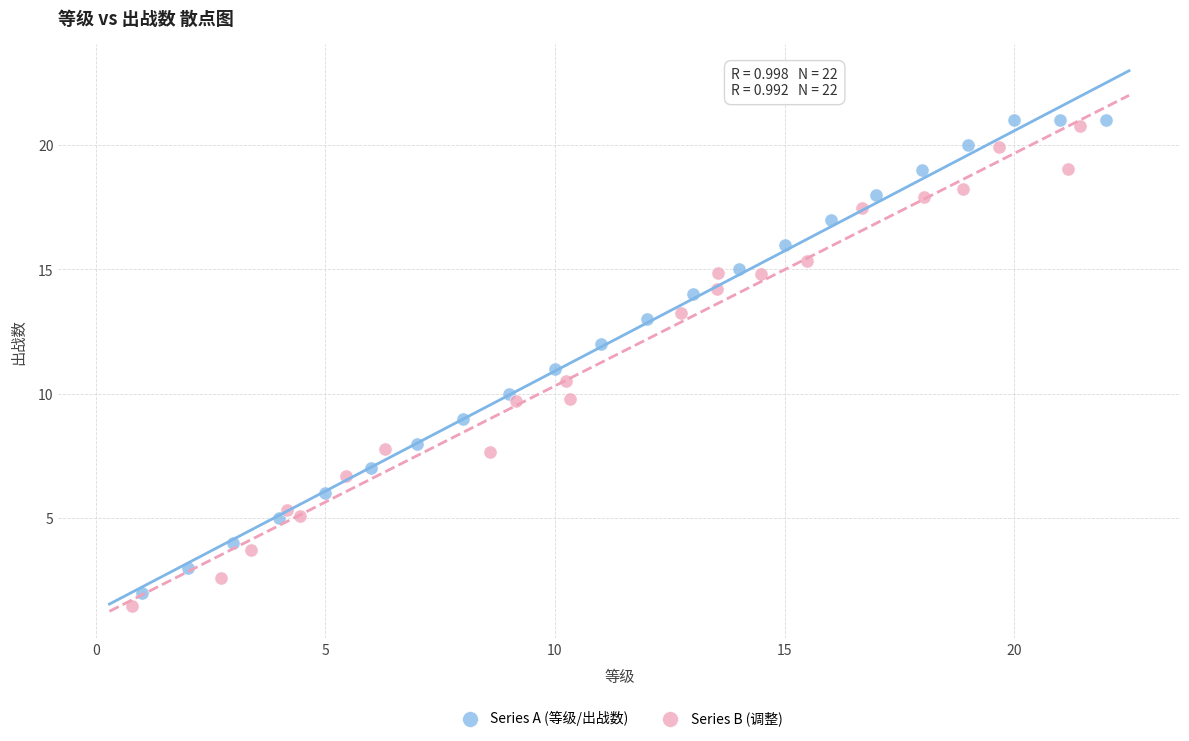

What are all the series names shown in the legend?

Series A (等级/出战数), Series B (调整)